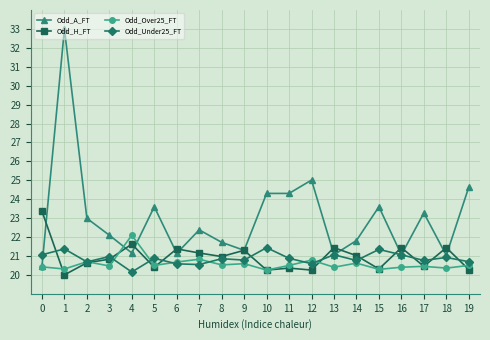

What is the spread (max minus min) of values at 17?

2.8